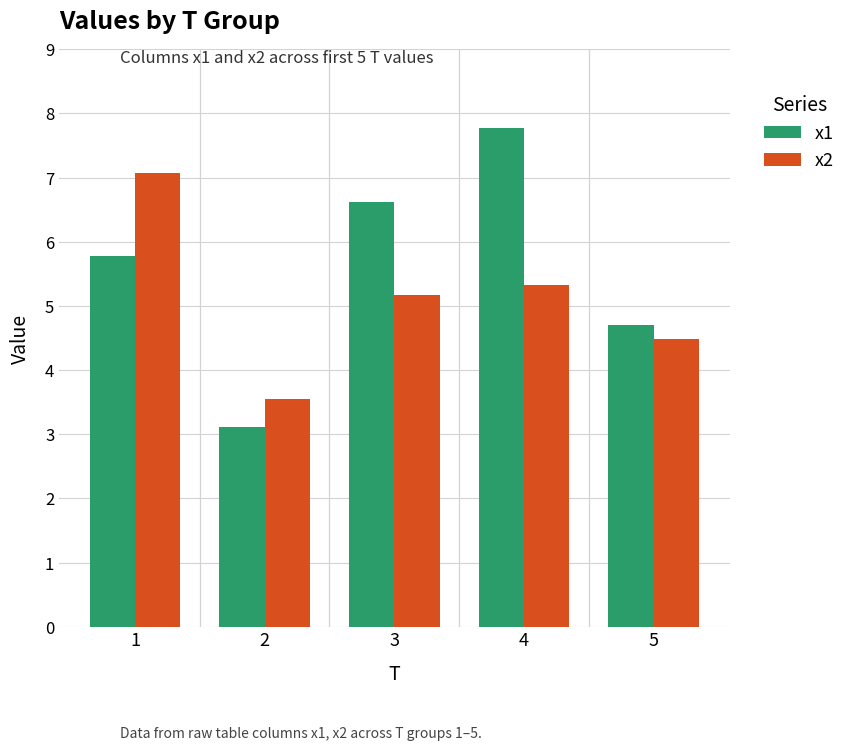

What is the highest value of the x1 series?

7.8